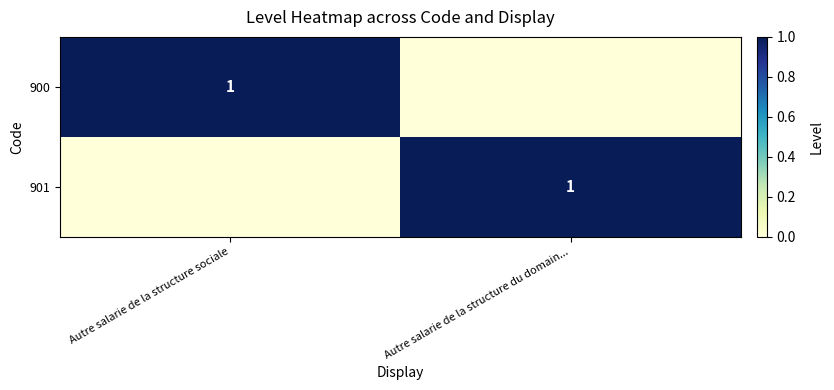

The 900 series shows 1 at Autre salarie de la structure sociale. True or false?

True